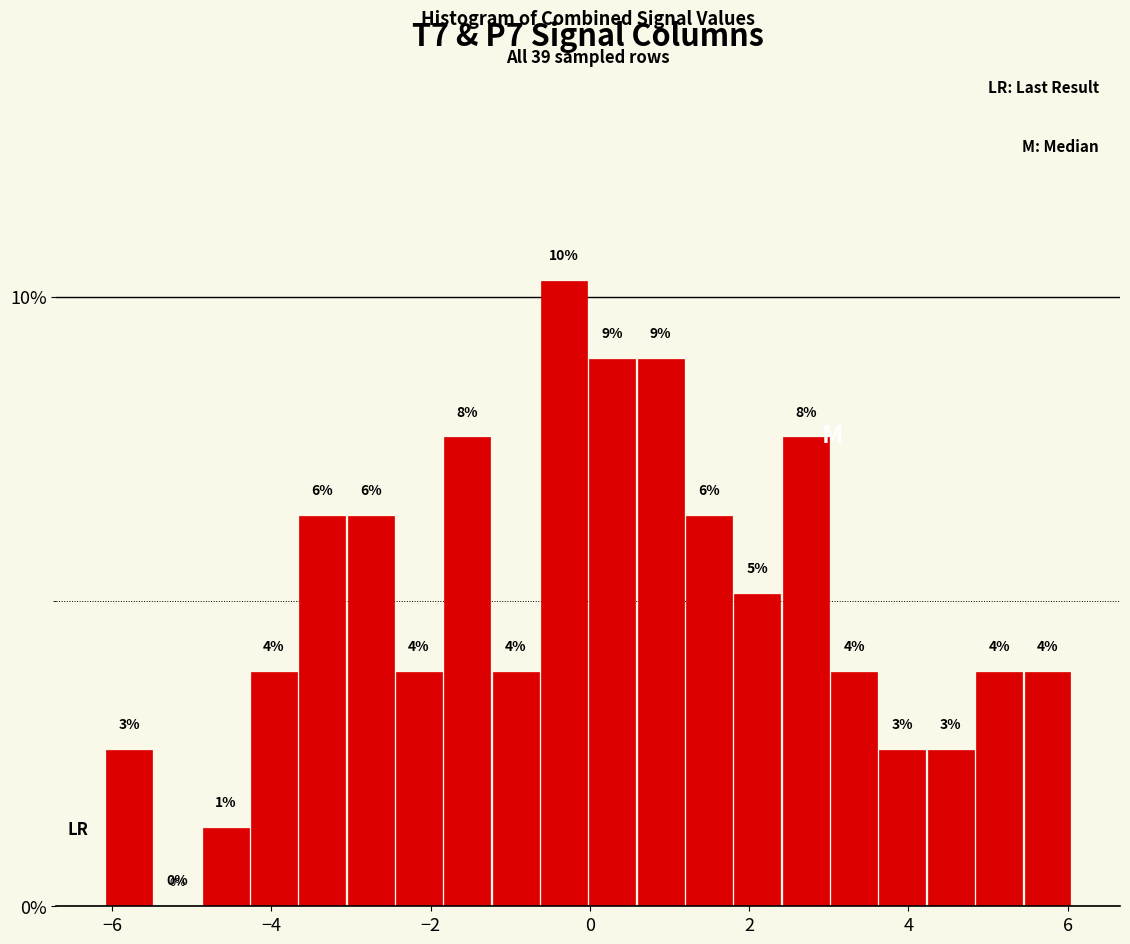

Read against the x-axis, roughly where is the centre of the tallest bar?

-0.4